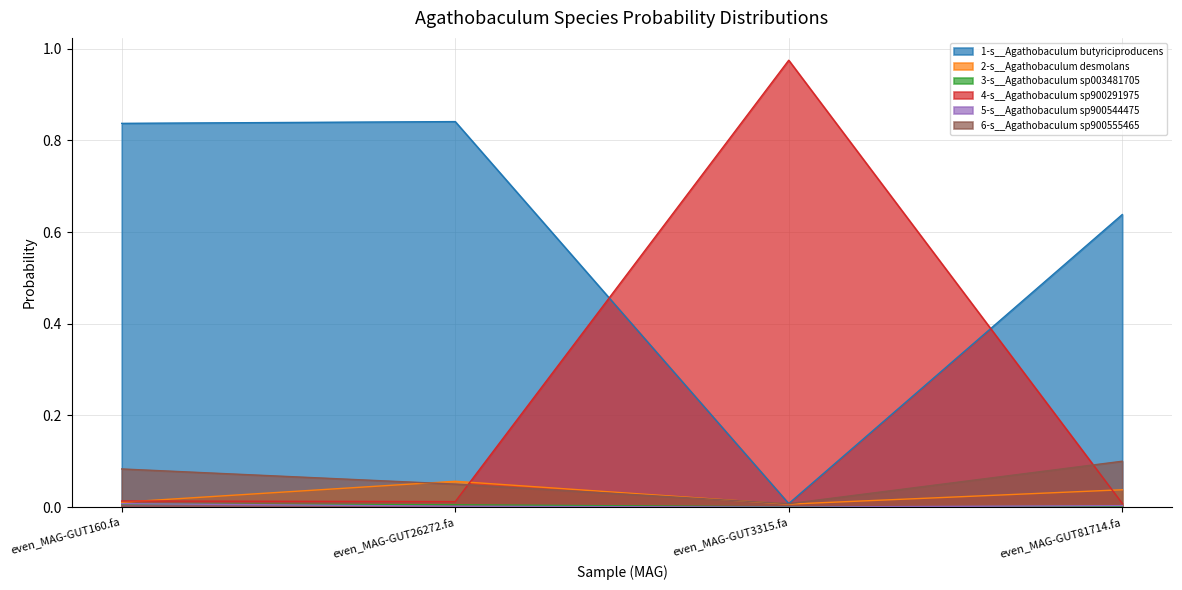

Rank the series at even_MAG-GUT160.fa from highest to lowest value.

1-s__Agathobaculum butyriciproducens, 6-s__Agathobaculum sp900555465, 4-s__Agathobaculum sp900291975, 2-s__Agathobaculum desmolans, 5-s__Agathobaculum sp900544475, 3-s__Agathobaculum sp003481705